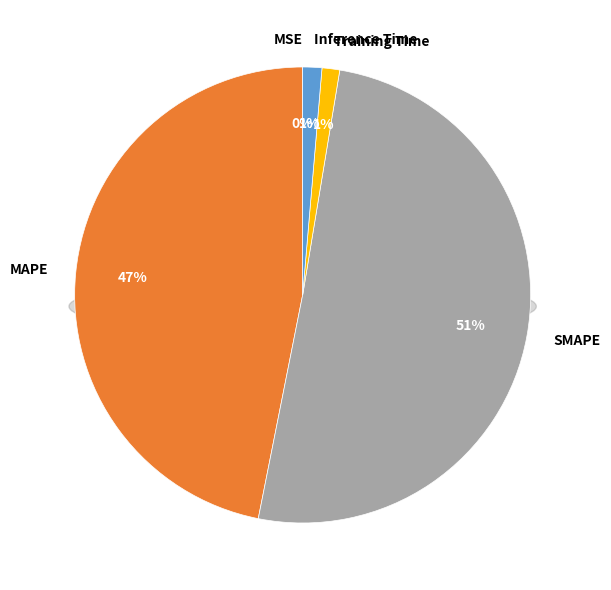

Between SMAPE and Inference Time, which is larger?

SMAPE